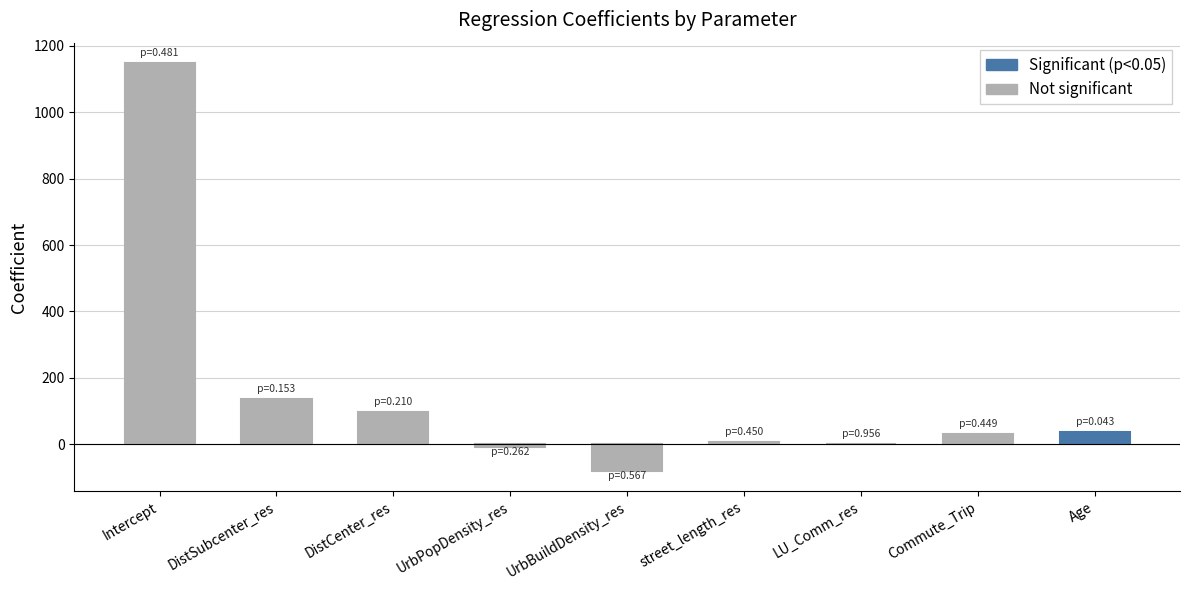

At which label is the value closest to 533?

DistSubcenter_res